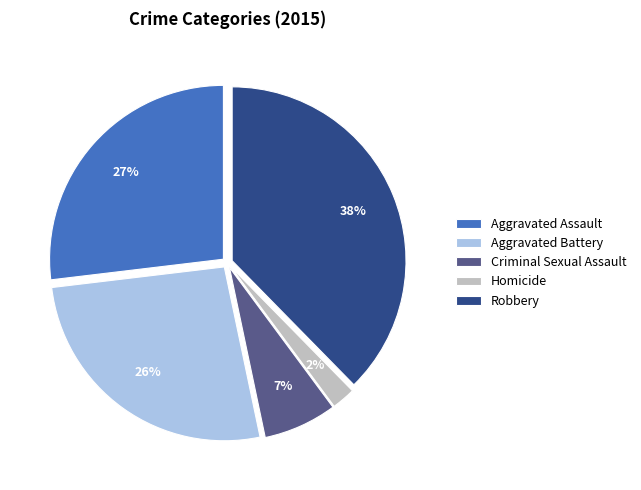

To the nearest percent, what portion does Aggravated Battery represent?

26%